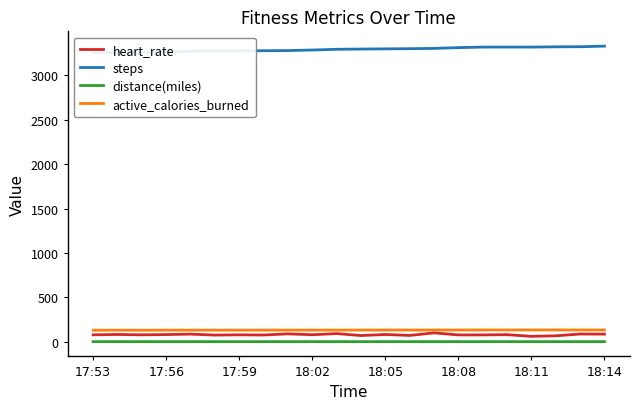

What is the lowest value of the active_calories_burned series?

130.0